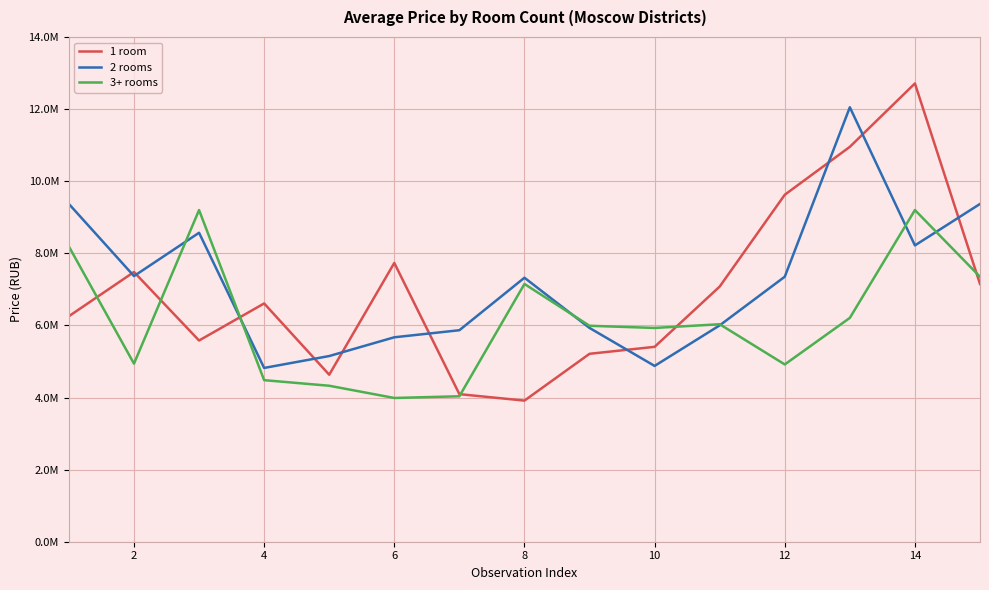

What are all the series names shown in the legend?

1 room, 2 rooms, 3+ rooms